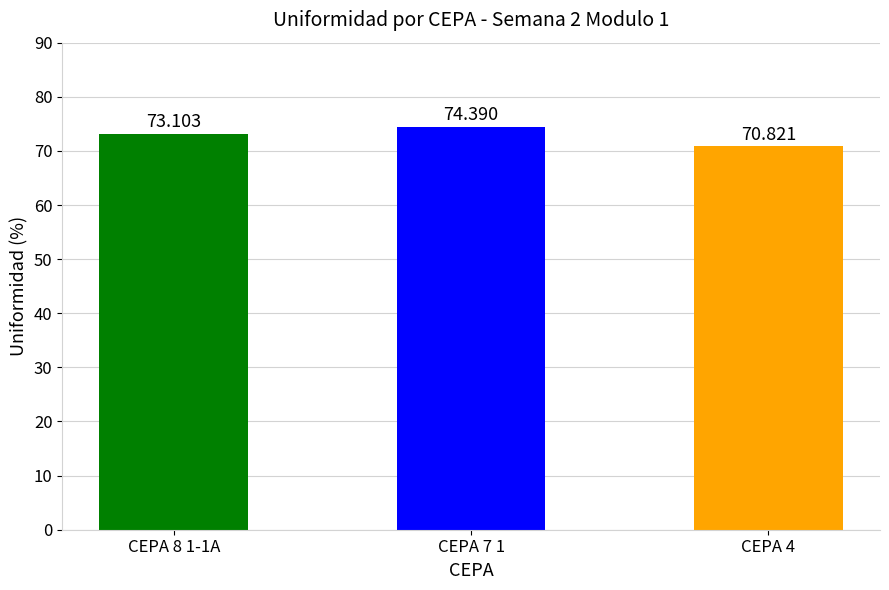

Which has a higher value, CEPA 7 1 or CEPA 8 1-1A?

CEPA 7 1